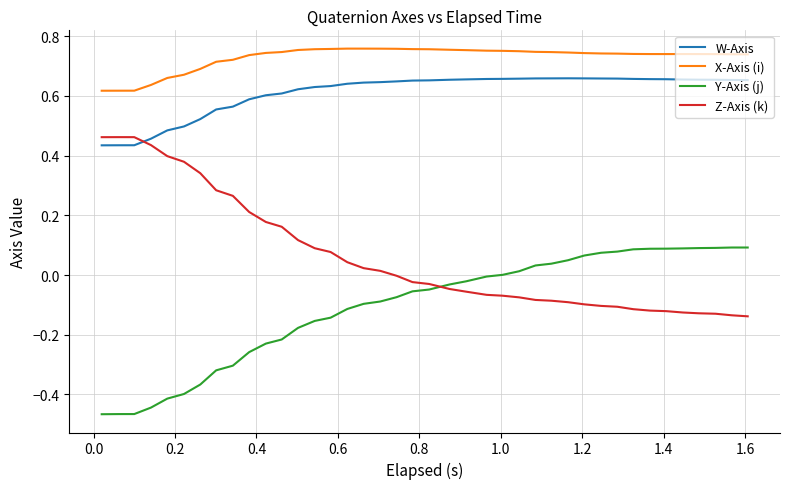

True or false: Y-Axis (j) and X-Axis (i) intersect in this chart.

False